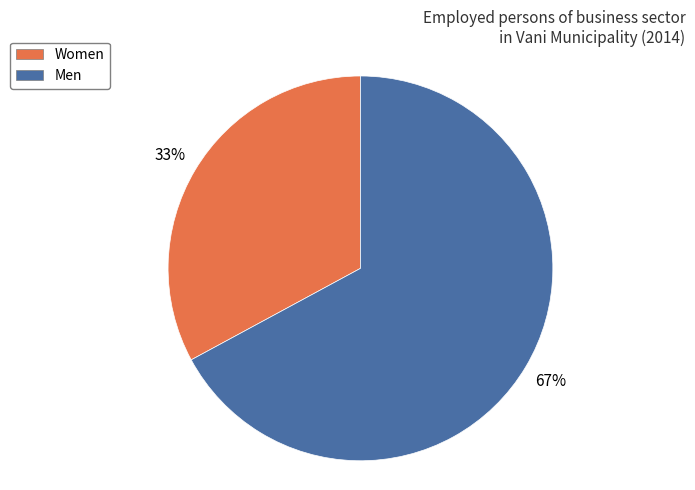

Rank the categories by value from highest to lowest.

Men, Women